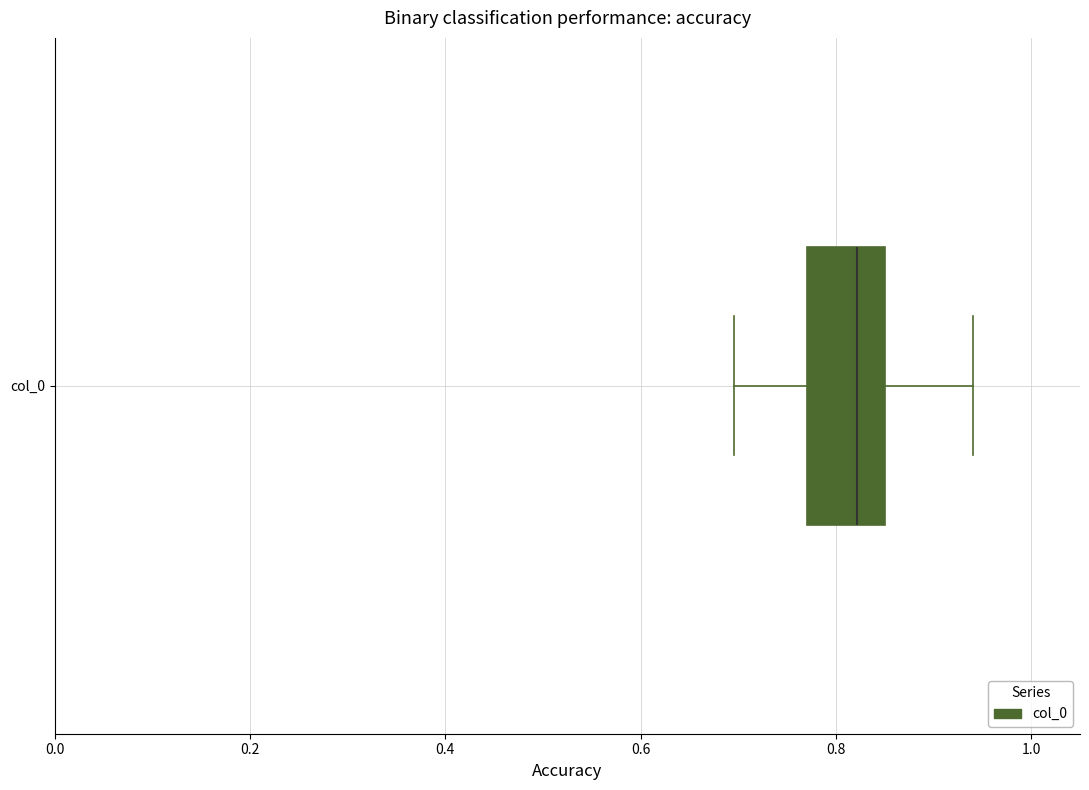

Transcribe this box plot: give where the median line is, the range the box spans, and where the two whiskers end, as read against the x-axis. The values are not printed on the chart, so give them approximately, as read against the axis.

median 0.82, box 0.78 to 0.86, whiskers 0.70 to 0.94